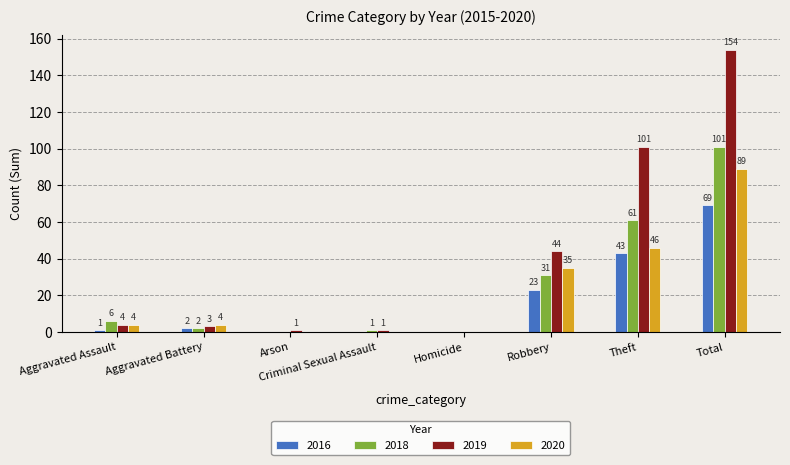

Where is 2018 nearest to the value 50?

Theft